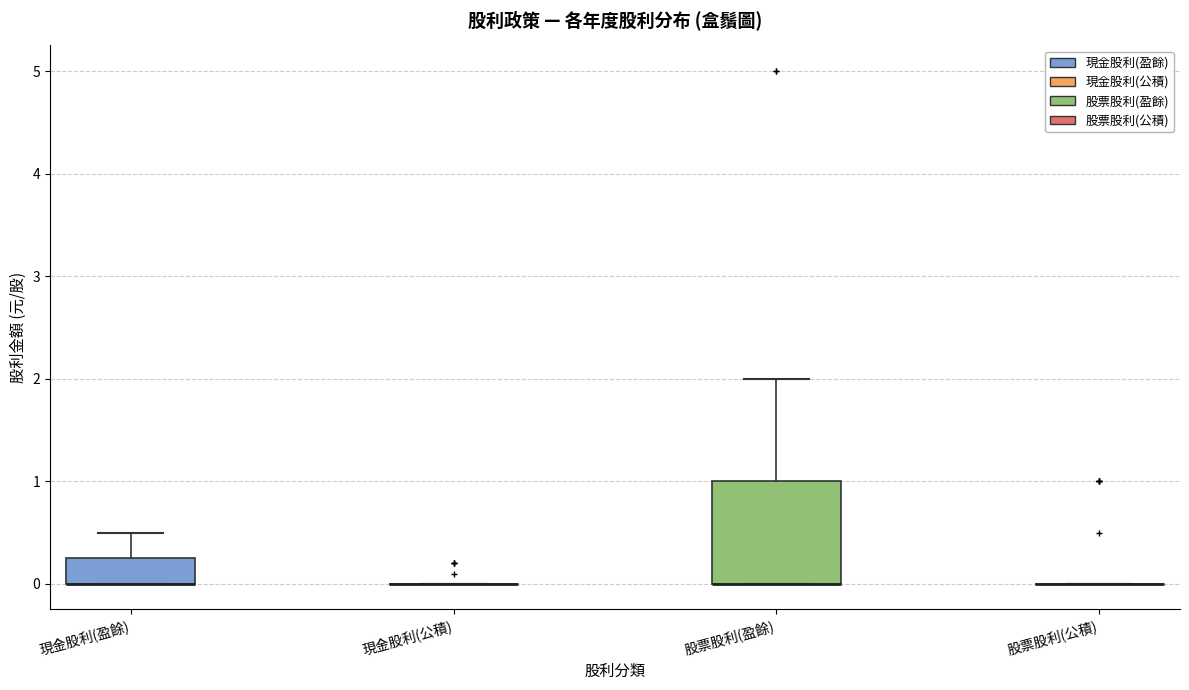

Which box is the tallest, from its lower edge to its upper edge?

股票股利(盈餘)